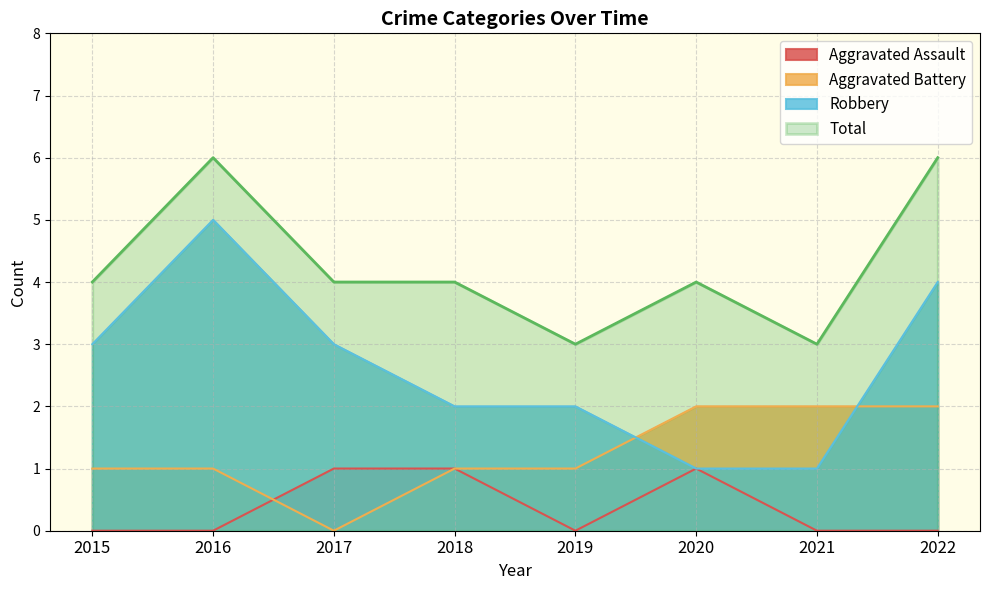

What is the difference between the second highest and second lowest values in the Aggravated Assault series?

1